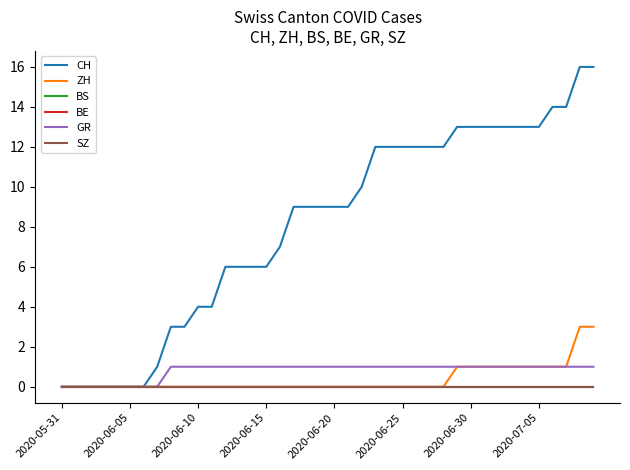

True or false: GR and ZH intersect in this chart.

False